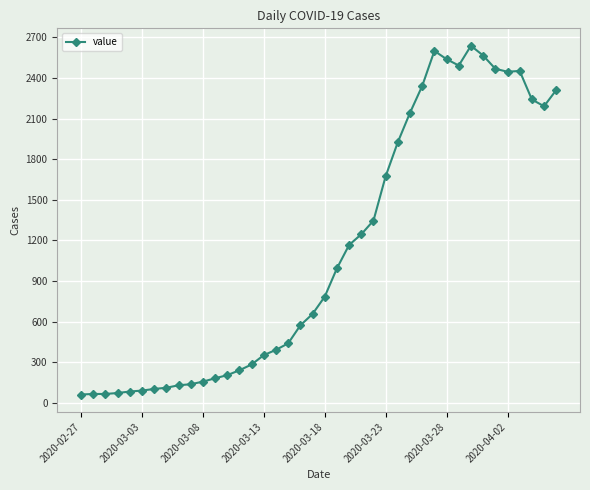

What is the smallest value displayed?

61